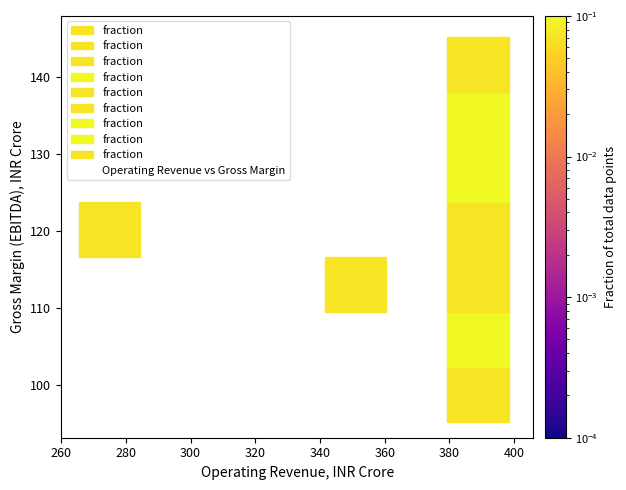

What Y value in the scatter plot is closest to 119?

117.8